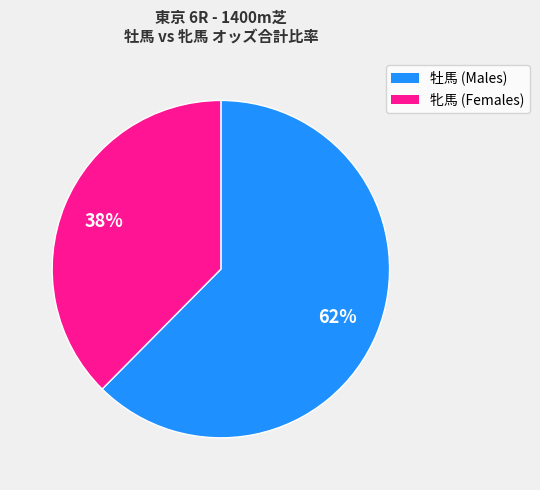

To the nearest percent, what is the average slice percentage?

50%